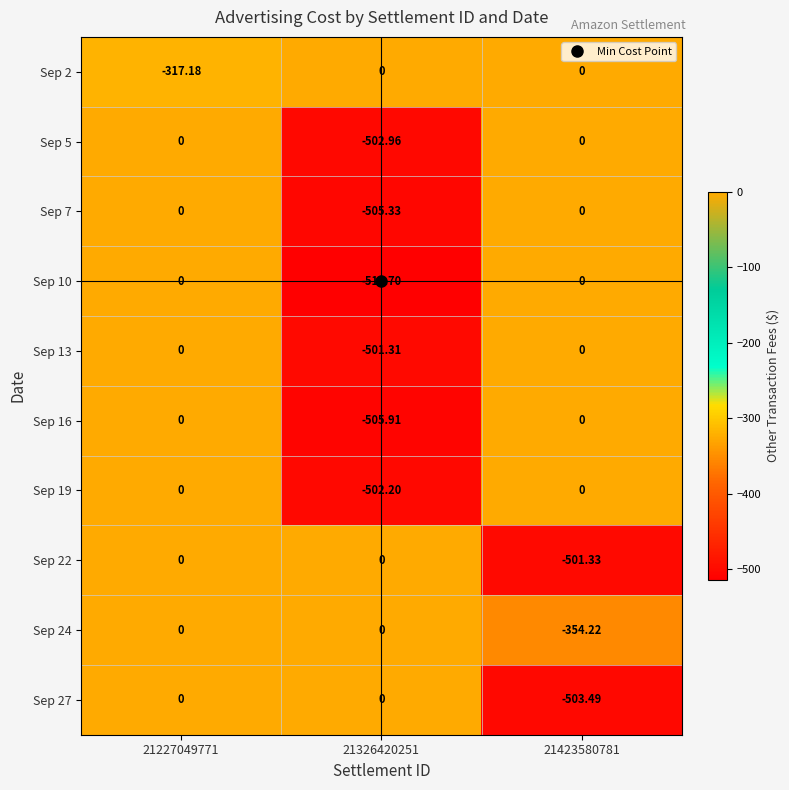

Which series has the largest range (max minus min)?

Sep 10